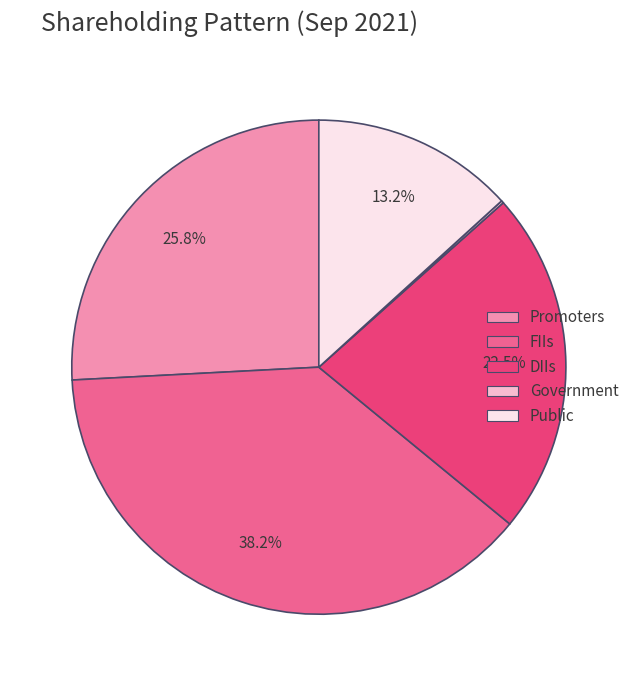

Which has a higher value, FIIs or DIIs?

FIIs